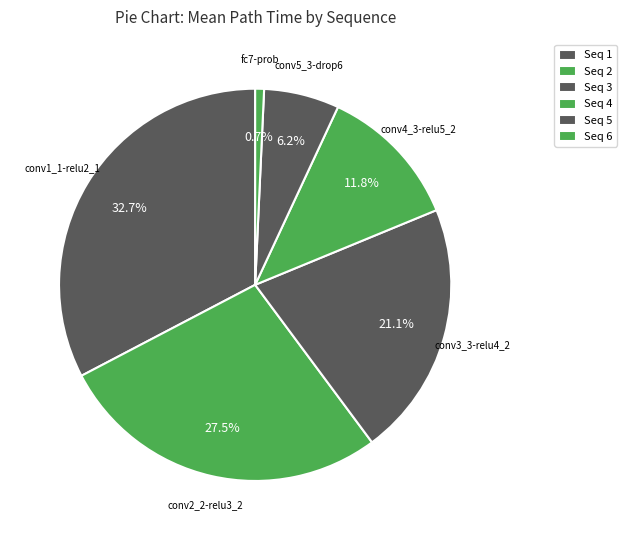

Is there a majority slice in this chart?

No